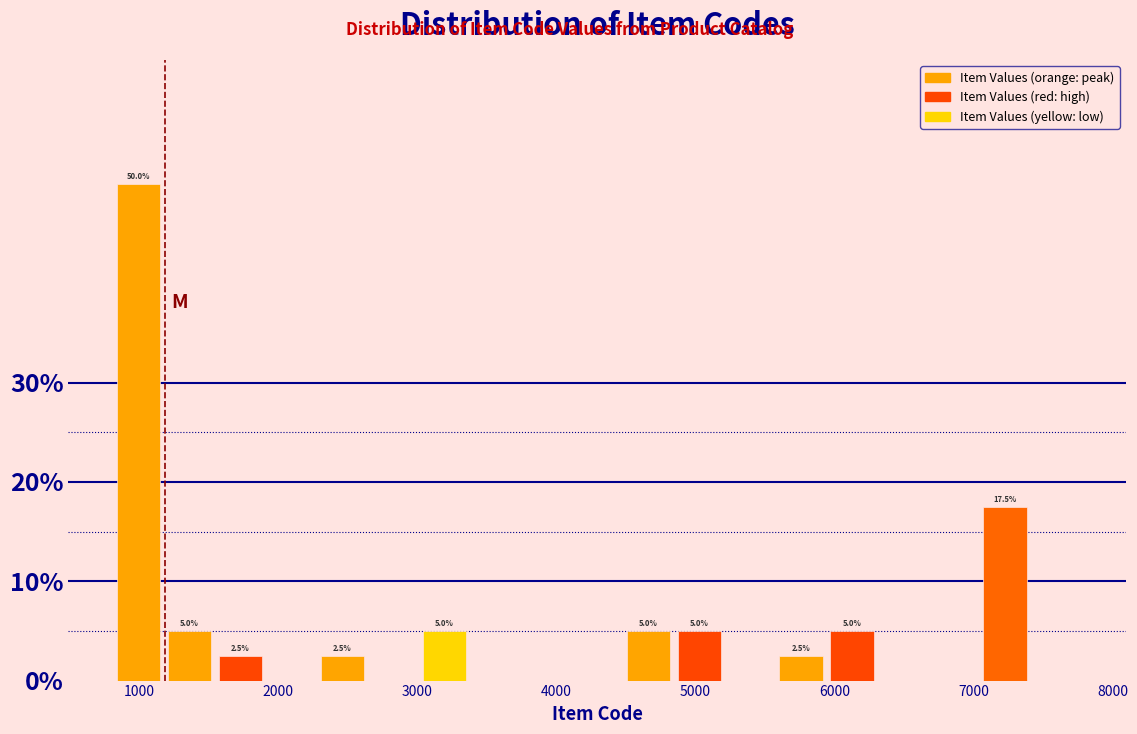

Read against the x-axis, roughly where is the centre of the tallest bar?

1000